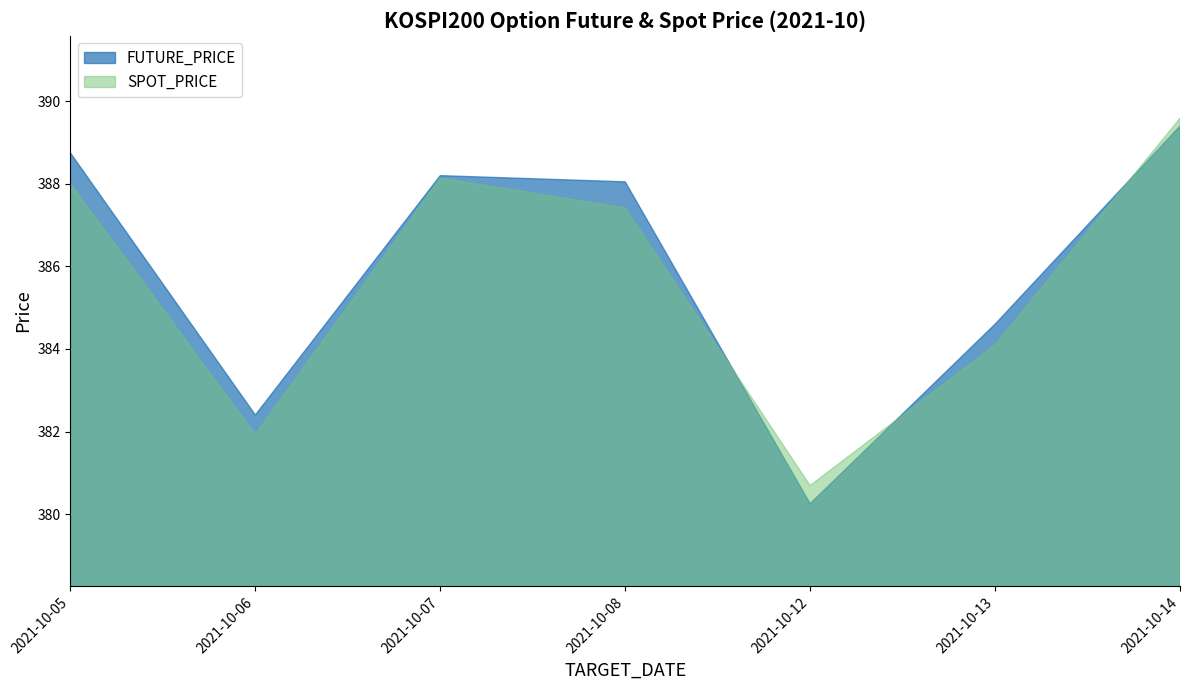

True or false: FUTURE_PRICE has more than 2 points higher than both neighbors.

False